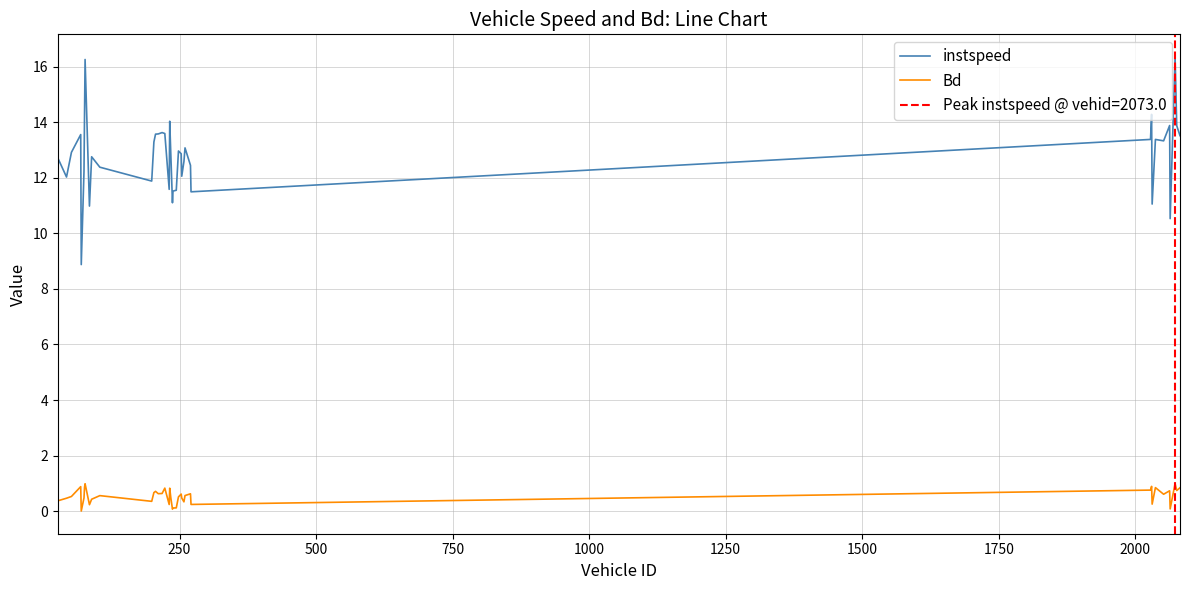

What is the sum of all instspeed values?

512.2